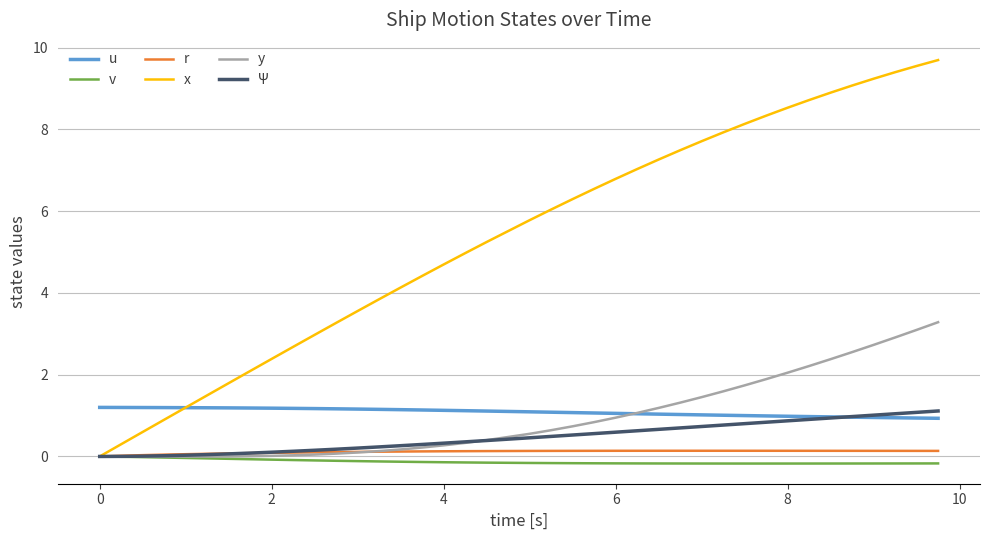

What is the lowest value of the u series?

0.9